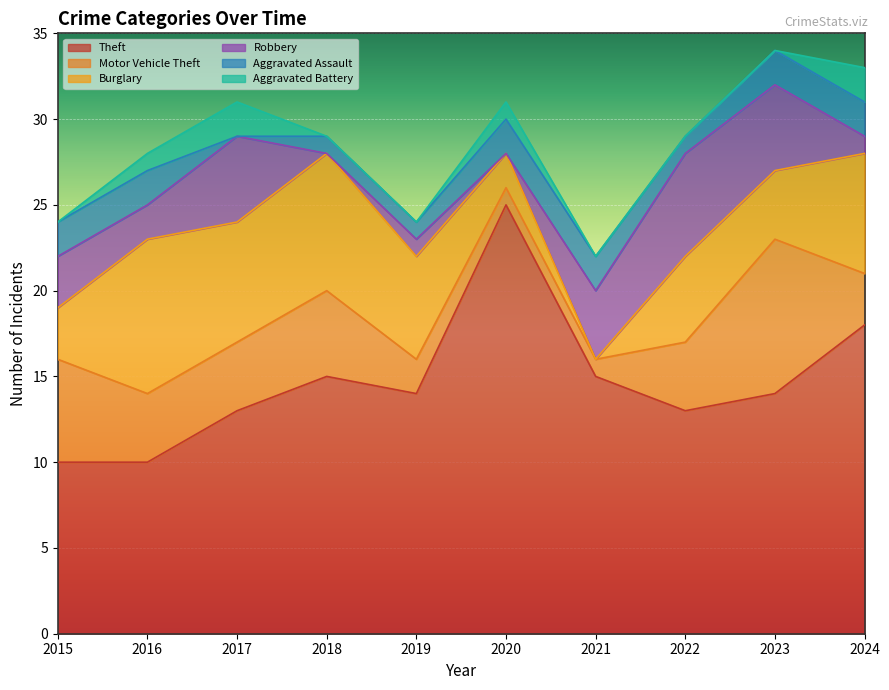

At which category does Theft reach its first local peak?

2018